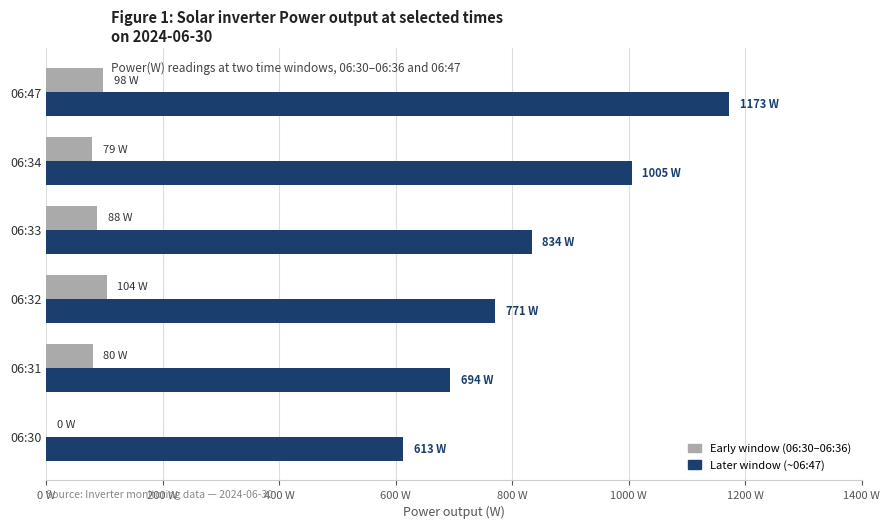

Reading left to right, extract all data points from this chart.

Early window (06:30–06:36): 0	80	104	88	79	98
Later window (~06:47): 613	694	771	834	1005	1173